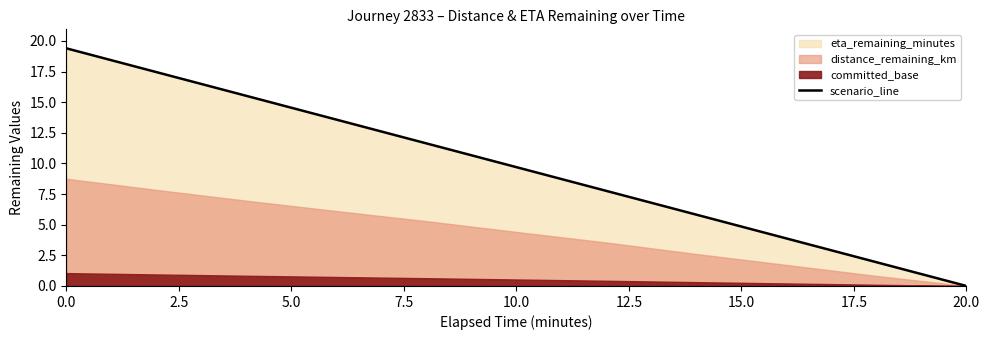

What is the maximum value for scenario_line?

19.4